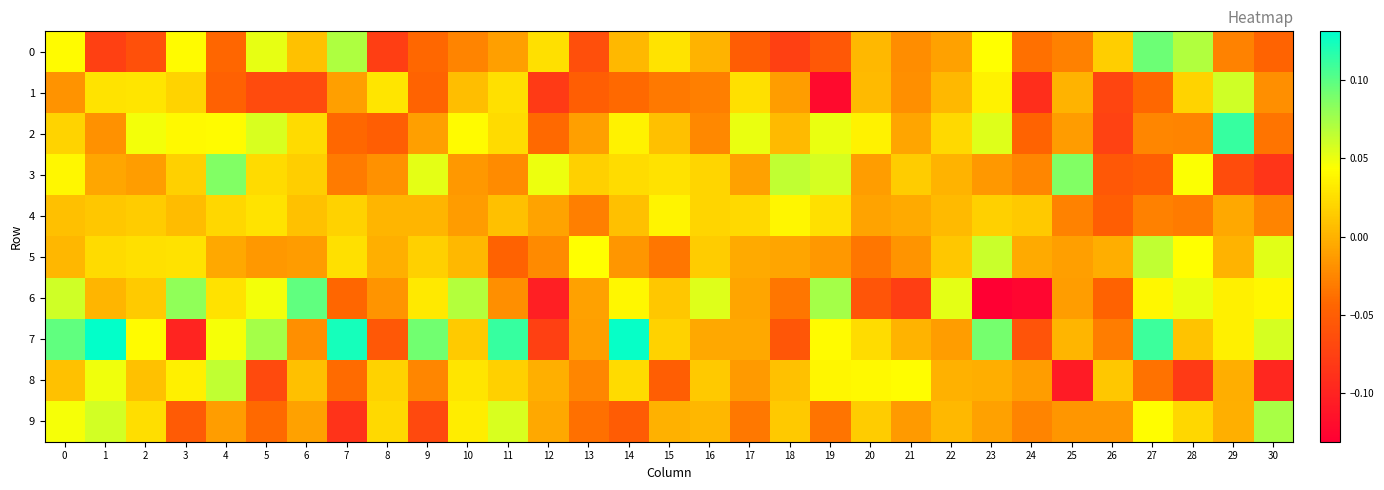

Reading left to right, transcribe all the data shown in this chart.

0: 0=0.0	1=-0.1	2=-0.1	3=0.0	4=-0.0	5=0.1	6=0.0	7=0.1	8=-0.1	9=-0.0	10=-0.0	11=-0.0	12=0.0	13=-0.1	14=0.0	15=0.0	16=0.0	17=-0.1	18=-0.1	19=-0.1	20=0.0	21=-0.0	22=-0.0	23=0.0	24=-0.0	25=-0.0	26=0.0	27=0.1	28=0.1	29=-0.0	30=-0.0
1: 0=-0.0	1=0.0	2=0.0	3=0.0	4=-0.0	5=-0.1	6=-0.1	7=-0.0	8=0.0	9=-0.0	10=0.0	11=0.0	12=-0.1	13=-0.1	14=-0.0	15=-0.0	16=-0.0	17=0.0	18=-0.0	19=-0.1	20=0.0	21=-0.0	22=0.0	23=0.0	24=-0.1	25=0.0	26=-0.1	27=-0.0	28=0.0	29=0.1	30=-0.0
2: 0=0.0	1=-0.0	2=0.0	3=0.0	4=0.0	5=0.1	6=0.0	7=-0.0	8=-0.0	9=-0.0	10=0.0	11=0.0	12=-0.0	13=-0.0	14=0.0	15=0.0	16=-0.0	17=0.1	18=0.0	19=0.1	20=0.0	21=-0.0	22=0.0	23=0.1	24=-0.0	25=-0.0	26=-0.1	27=-0.0	28=-0.0	29=0.1	30=-0.0
3: 0=0.0	1=-0.0	2=-0.0	3=0.0	4=0.1	5=0.0	6=0.0	7=-0.0	8=-0.0	9=0.1	10=-0.0	11=-0.0	12=0.1	13=0.0	14=0.0	15=0.0	16=0.0	17=-0.0	18=0.1	19=0.1	20=-0.0	21=0.0	22=0.0	23=-0.0	24=-0.0	25=0.1	26=-0.1	27=-0.1	28=0.0	29=-0.1	30=-0.1
4: 0=0.0	1=0.0	2=0.0	3=0.0	4=0.0	5=0.0	6=0.0	7=0.0	8=0.0	9=0.0	10=-0.0	11=0.0	12=-0.0	13=-0.0	14=0.0	15=0.0	16=0.0	17=0.0	18=0.0	19=0.0	20=-0.0	21=-0.0	22=0.0	23=0.0	24=0.0	25=-0.0	26=-0.0	27=-0.0	28=-0.0	29=-0.0	30=-0.0
5: 0=0.0	1=0.0	2=0.0	3=0.0	4=-0.0	5=-0.0	6=-0.0	7=0.0	8=-0.0	9=0.0	10=0.0	11=-0.0	12=-0.0	13=0.0	14=-0.0	15=-0.0	16=0.0	17=-0.0	18=-0.0	19=-0.0	20=-0.0	21=-0.0	22=0.0	23=0.1	24=-0.0	25=-0.0	26=-0.0	27=0.1	28=0.0	29=0.0	30=0.1
6: 0=0.1	1=0.0	2=0.0	3=0.1	4=0.0	5=0.0	6=0.1	7=-0.0	8=-0.0	9=0.0	10=0.1	11=-0.0	12=-0.1	13=-0.0	14=0.0	15=0.0	16=0.1	17=-0.0	18=-0.0	19=0.1	20=-0.1	21=-0.1	22=0.1	23=-0.1	24=-0.1	25=-0.0	26=-0.0	27=0.0	28=0.1	29=0.0	30=0.0
7: 0=0.1	1=0.1	2=0.0	3=-0.1	4=0.0	5=0.1	6=-0.0	7=0.1	8=-0.1	9=0.1	10=0.0	11=0.1	12=-0.1	13=-0.0	14=0.1	15=0.0	16=-0.0	17=-0.0	18=-0.1	19=0.0	20=0.0	21=0.0	22=-0.0	23=0.1	24=-0.1	25=0.0	26=-0.0	27=0.1	28=0.0	29=0.0	30=0.1
8: 0=0.0	1=0.0	2=0.0	3=0.0	4=0.1	5=-0.1	6=0.0	7=-0.0	8=0.0	9=-0.0	10=0.0	11=0.0	12=-0.0	13=-0.0	14=0.0	15=-0.0	16=0.0	17=-0.0	18=0.0	19=0.0	20=0.0	21=0.0	22=-0.0	23=-0.0	24=-0.0	25=-0.1	26=0.0	27=-0.0	28=-0.1	29=-0.0	30=-0.1
9: 0=0.0	1=0.1	2=0.0	3=-0.1	4=-0.0	5=-0.0	6=-0.0	7=-0.1	8=0.0	9=-0.1	10=0.0	11=0.1	12=-0.0	13=-0.0	14=-0.1	15=-0.0	16=0.0	17=-0.0	18=0.0	19=-0.0	20=0.0	21=-0.0	22=0.0	23=-0.0	24=-0.0	25=-0.0	26=-0.0	27=0.0	28=0.0	29=-0.0	30=0.1